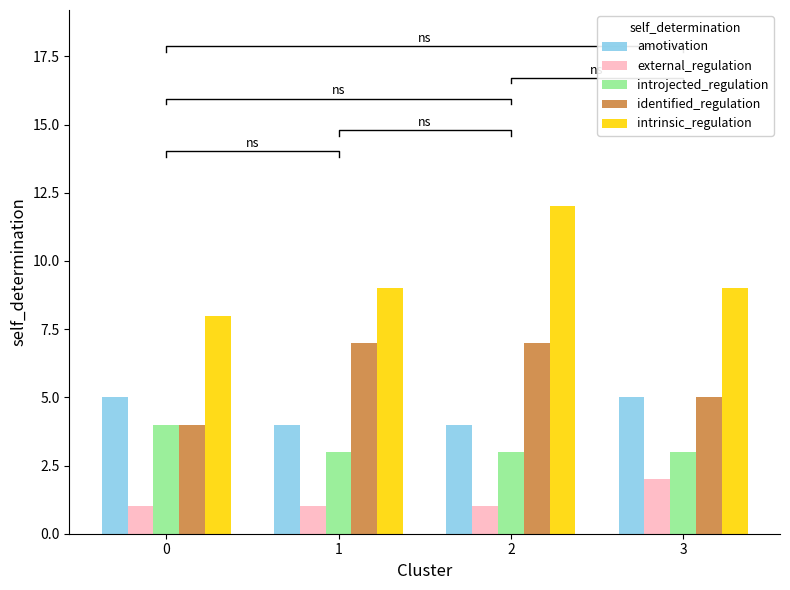

What is the difference between the maximum and minimum values in the introjected_regulation series?

1